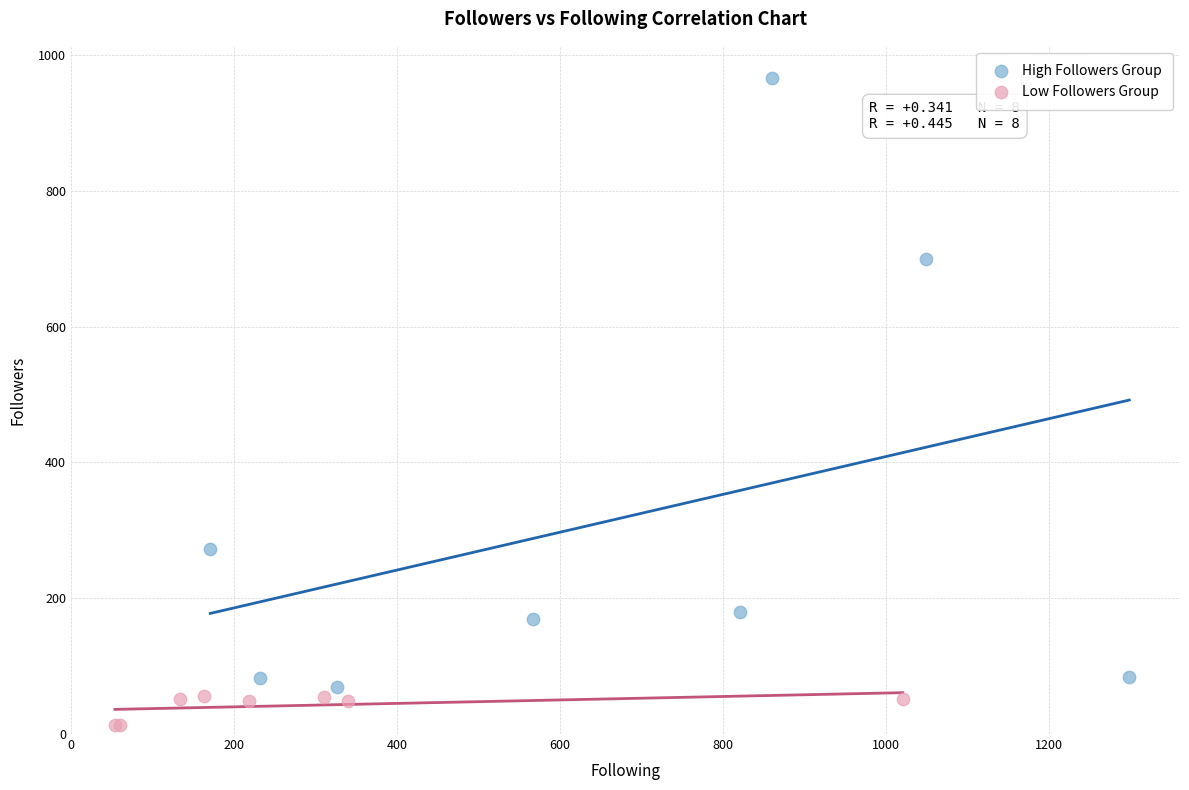

Which series reaches the maximum Y coordinate?

High Followers Group